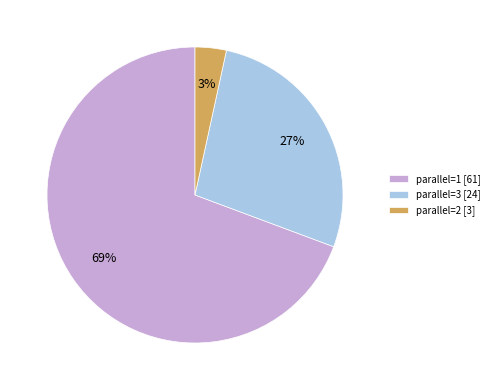

How many slices are in this pie chart?

3